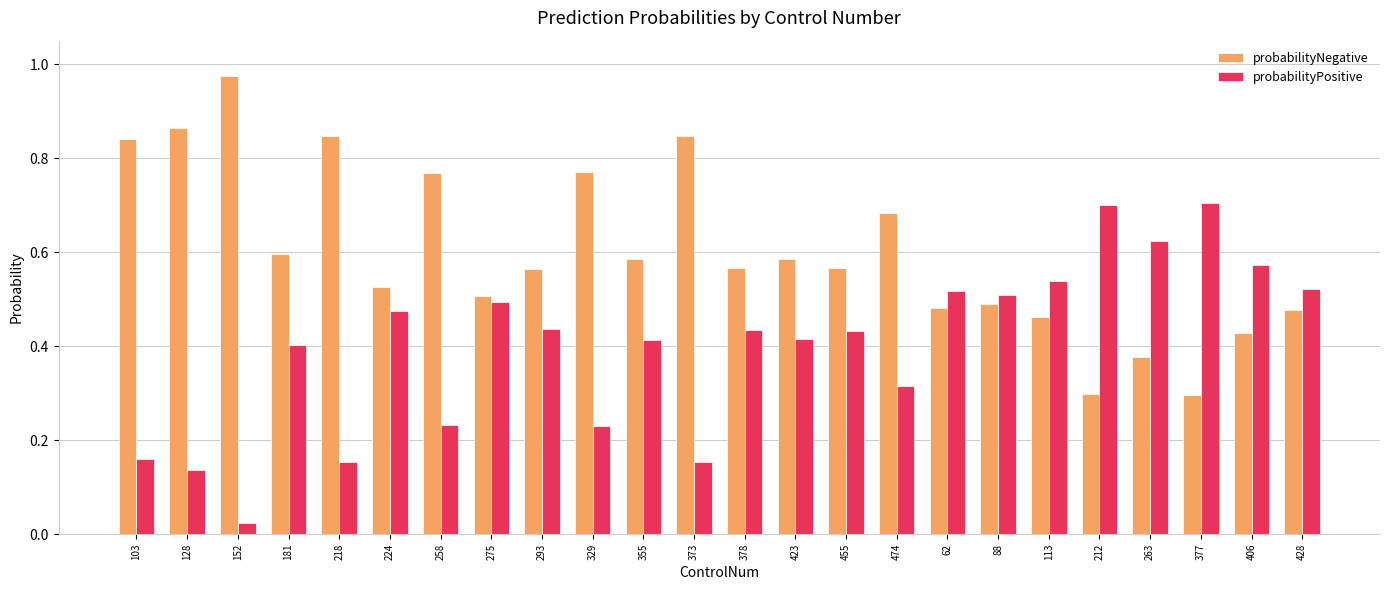

How many bars are there in total?

48